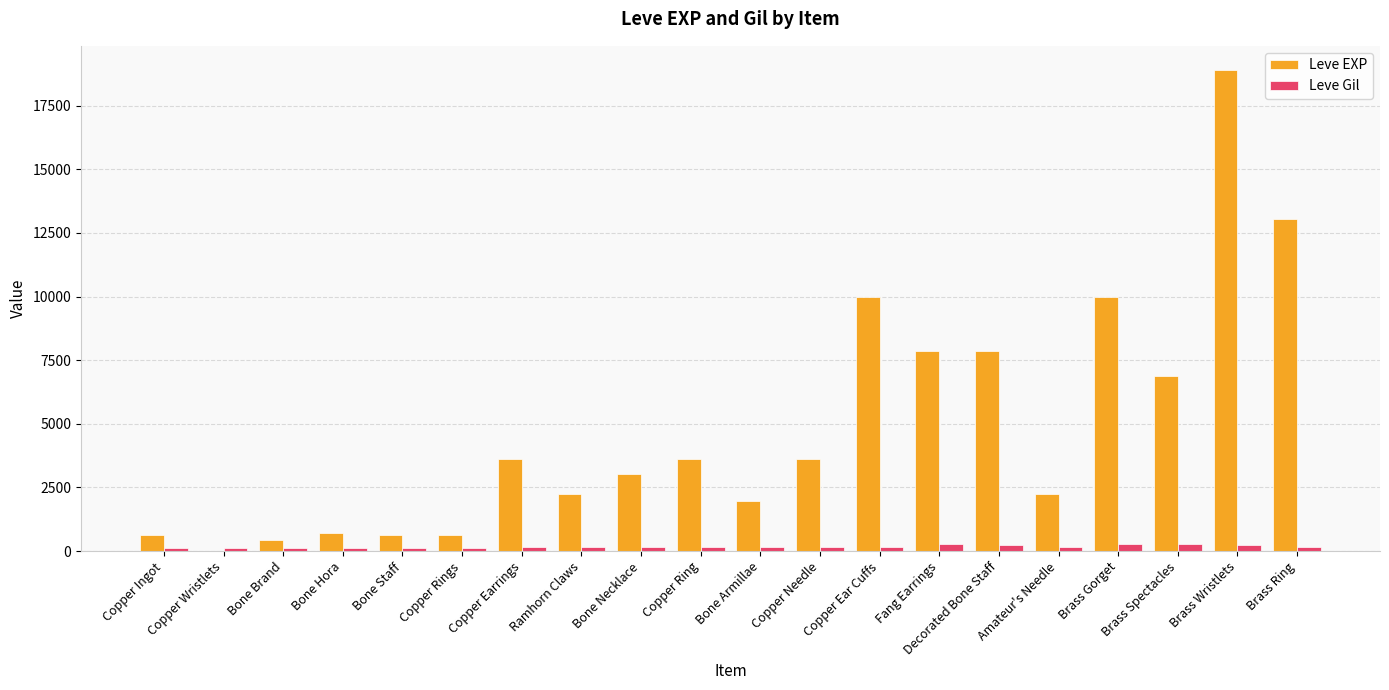

How many series are shown in this chart?

2